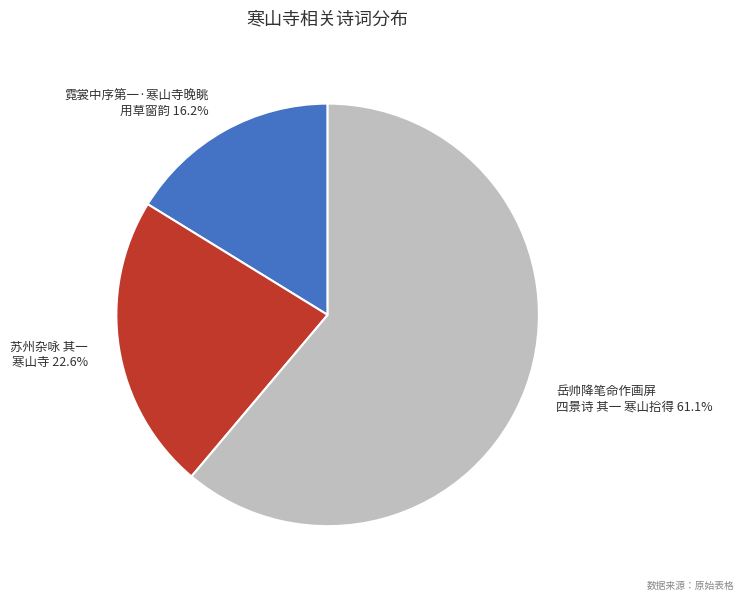

Is there any slice that represents more than half of the pie?

Yes